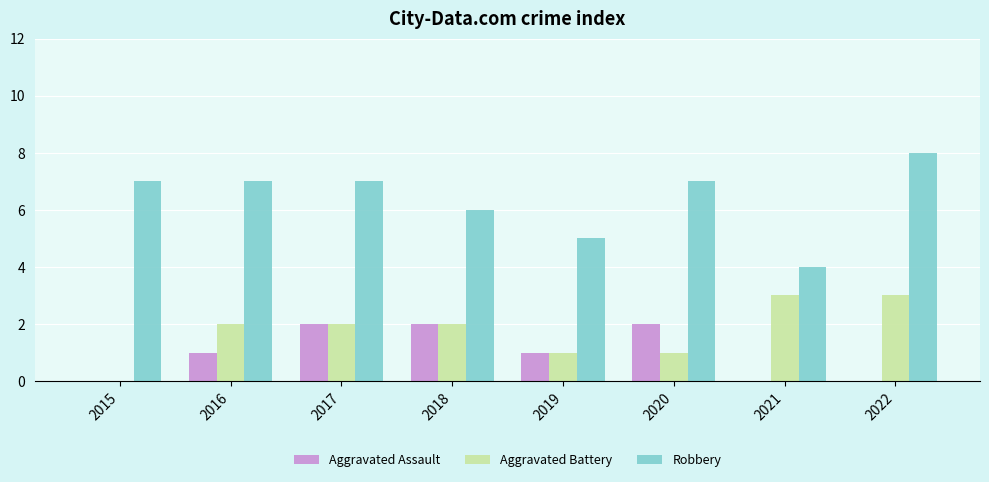

Is it true that Robbery equals 3 at 2019?

False